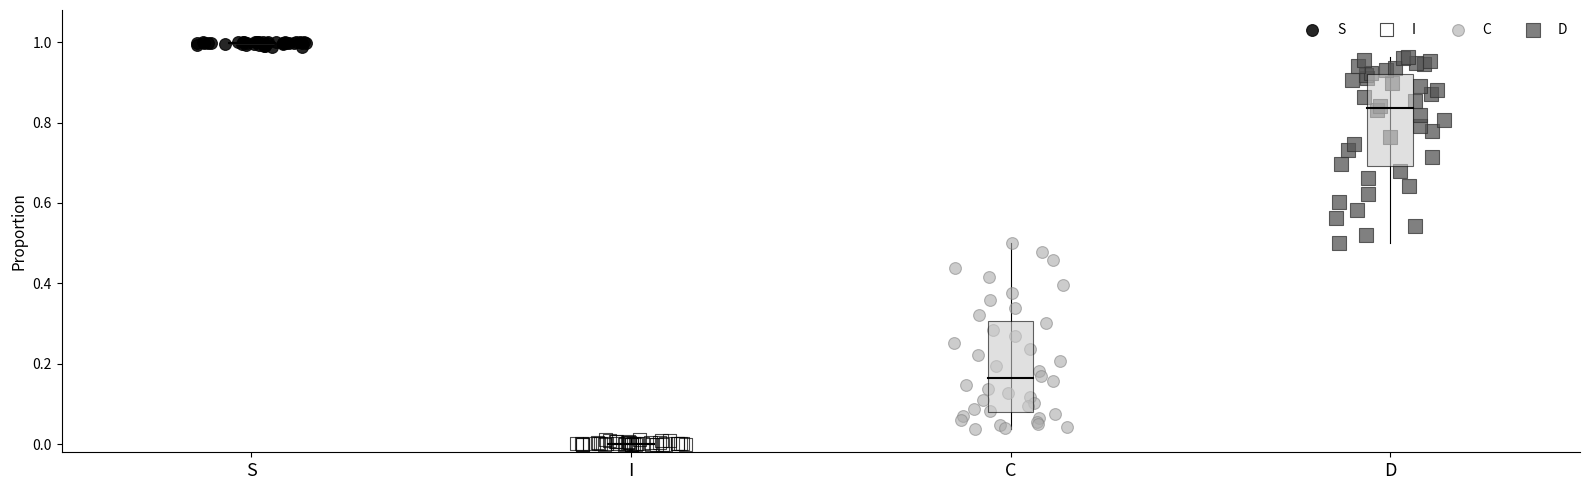

Which series reaches the minimum Y coordinate?

I